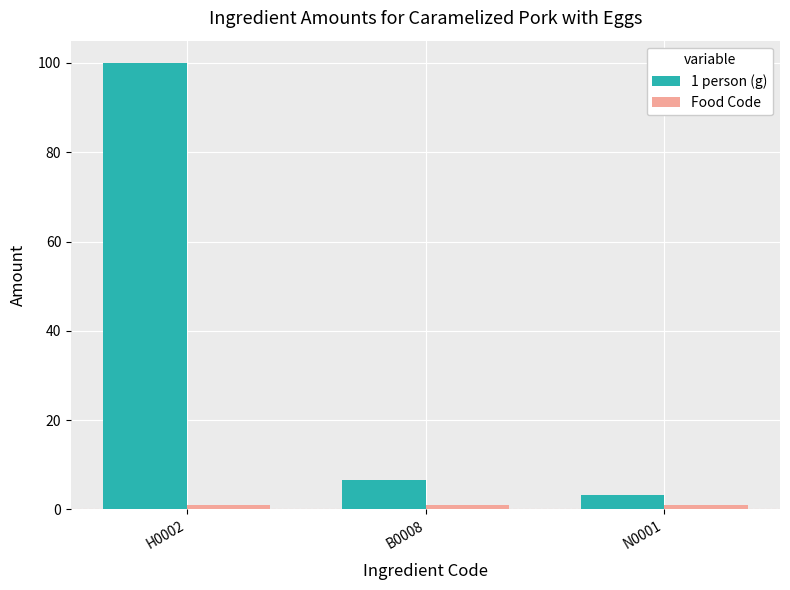

What is the greatest value displayed?

100.0